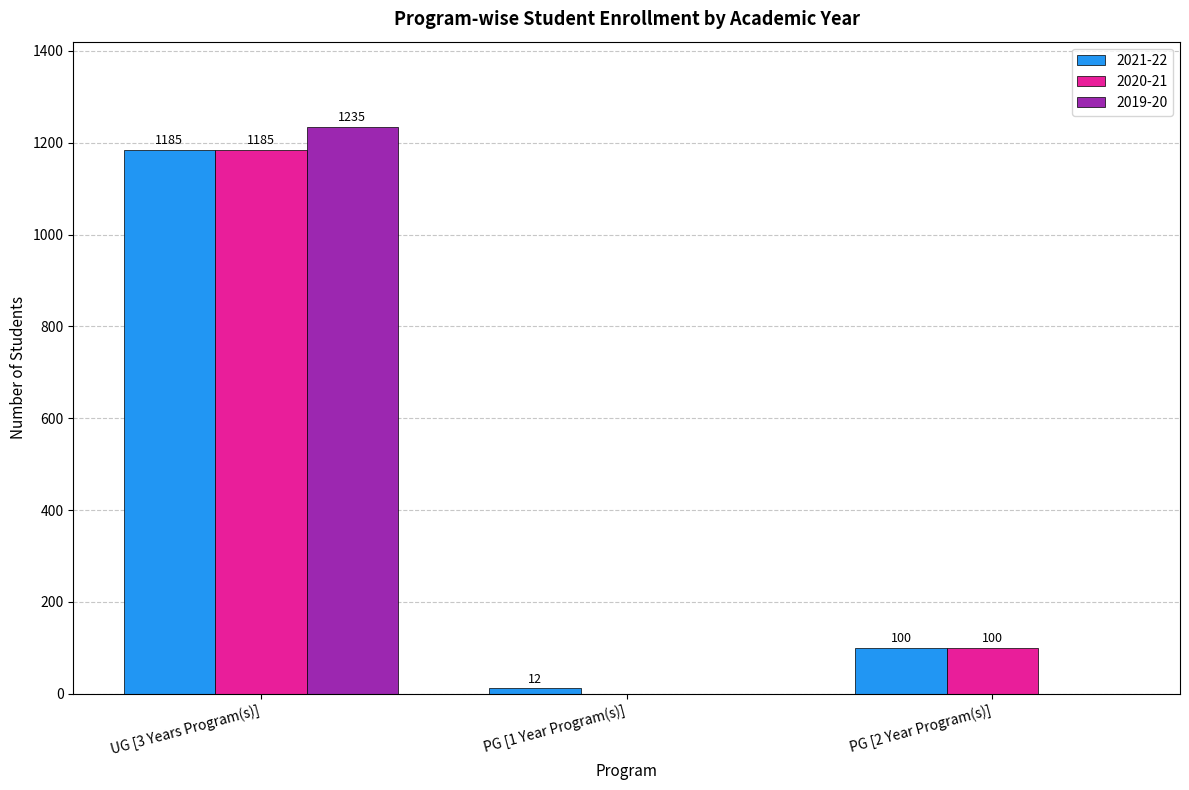

How many series are shown in this chart?

3